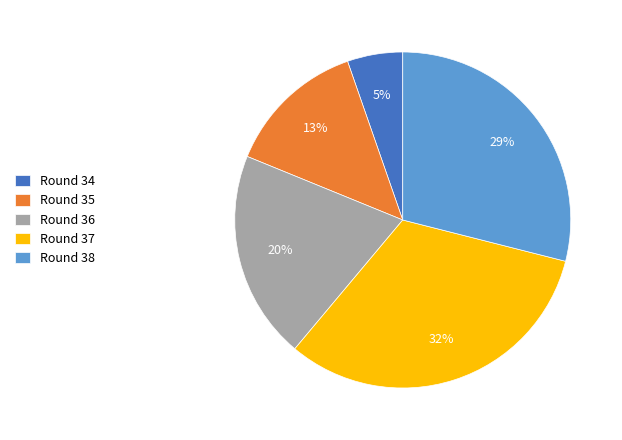

Approximately how many times larger is the value at Round 34 compared to Round 38?

0.2